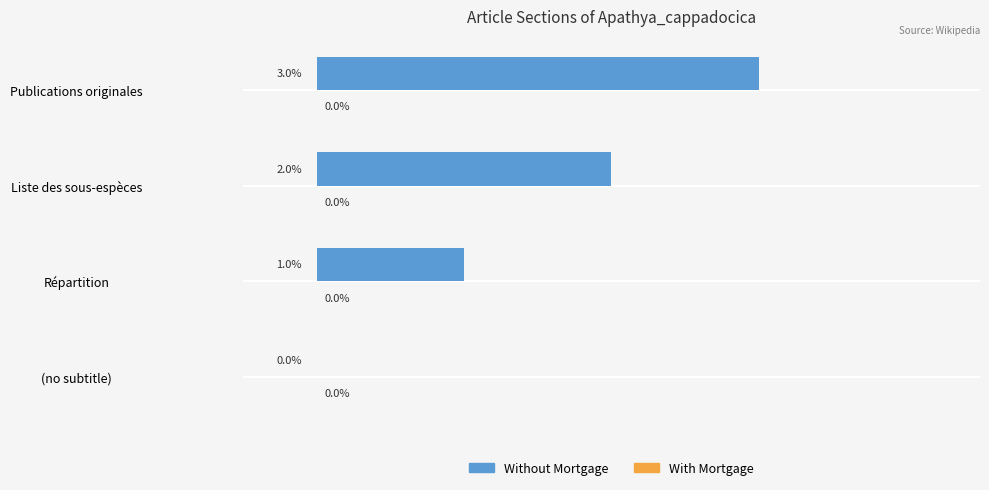

At which category does the chart reach its peak across all series?

Publications originales